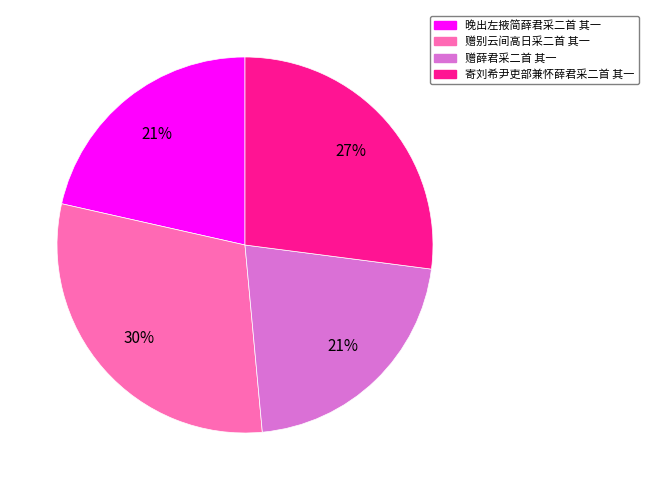

Do 寄刘希尹吏部兼怀薛君采二首 其一 and 晚出左掖简薛君采二首 其一 together represent more than half of the pie?

No